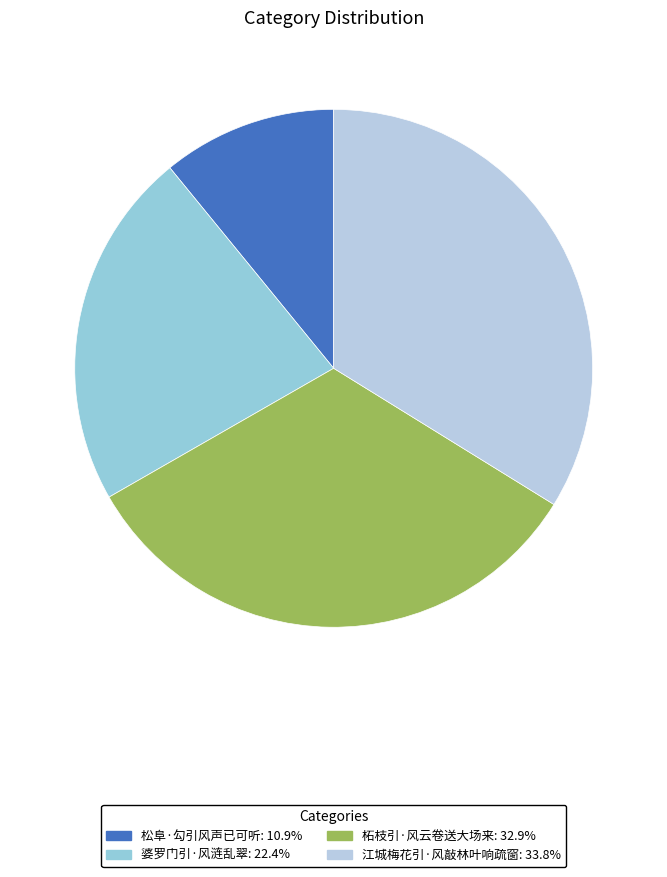

How many slices are in this pie chart?

4